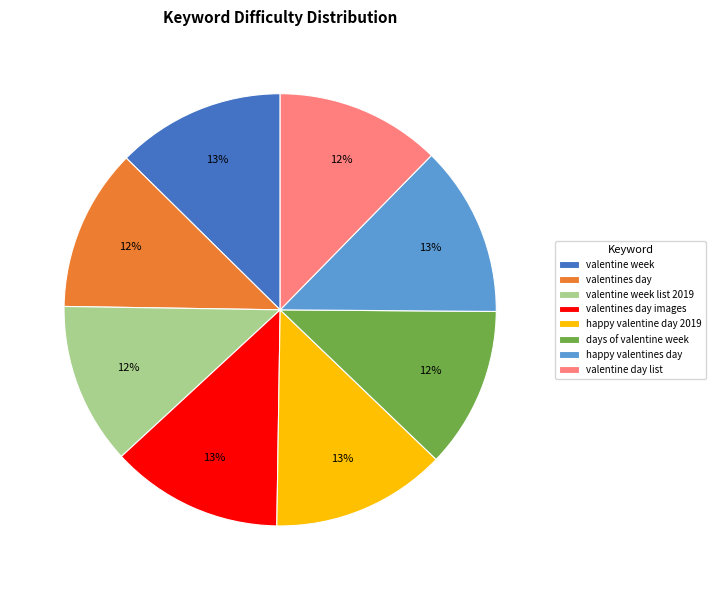

Do valentine week and valentines day together represent more than half of the pie?

No